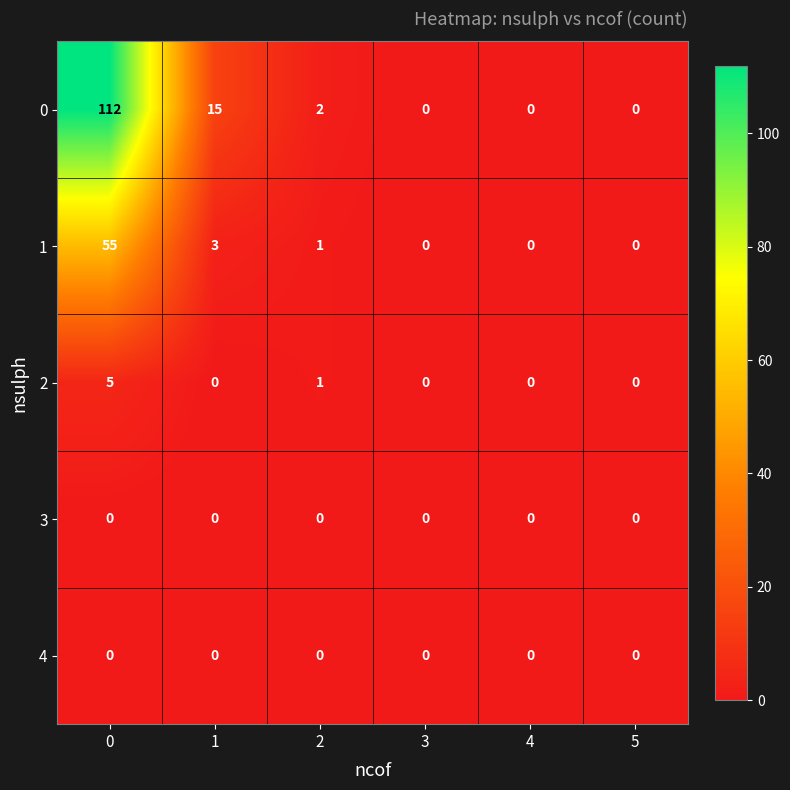

What is the spread (max minus min) of values at 0?

112